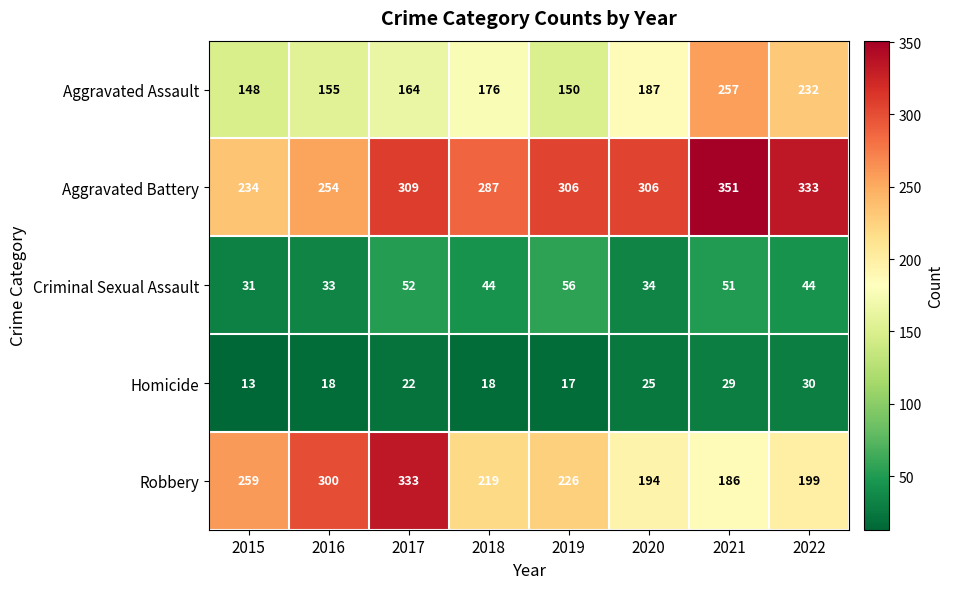

The Robbery series shows 194 at 2020. True or false?

True